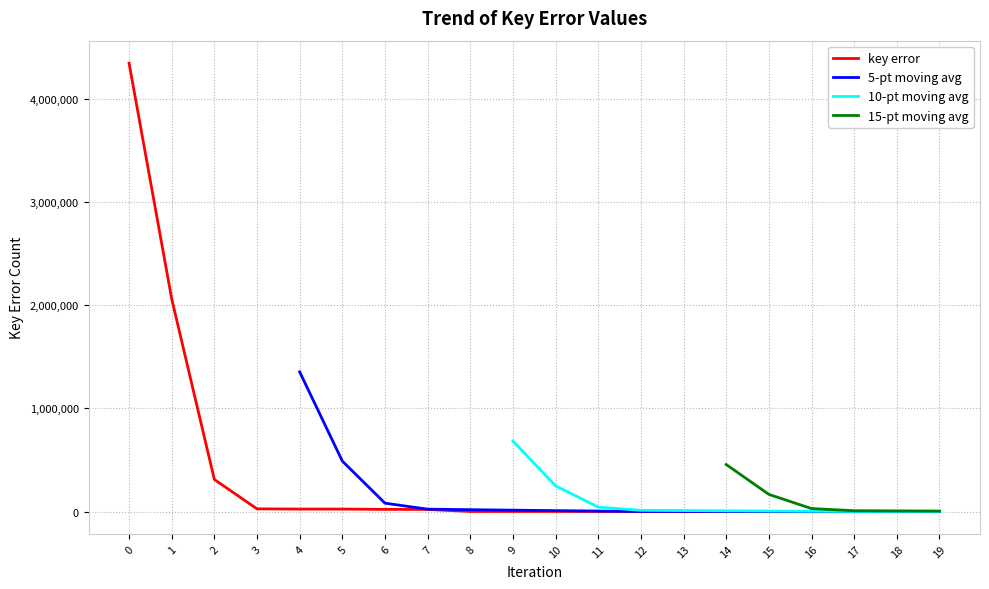

Is this an area chart (filled region under the line)?

No